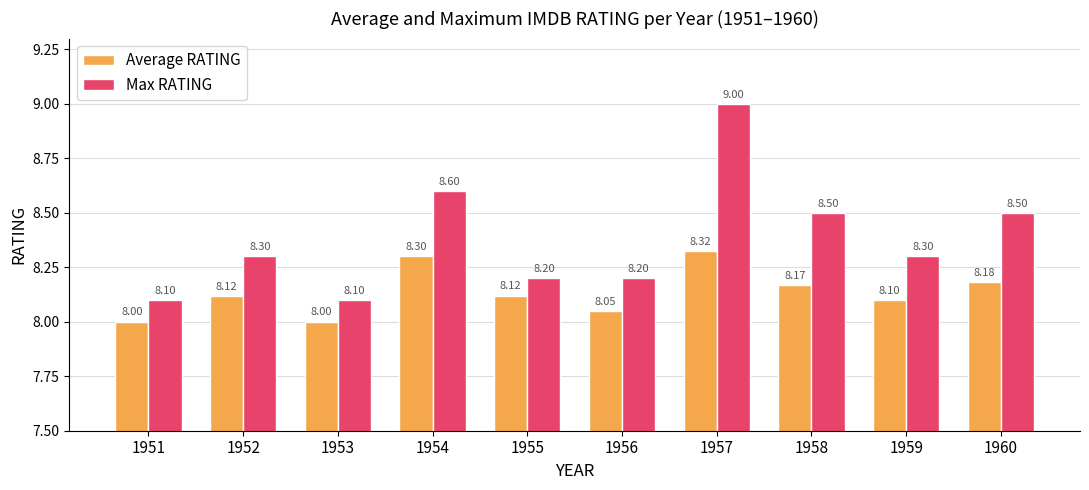

How many bars are there in each group?

2